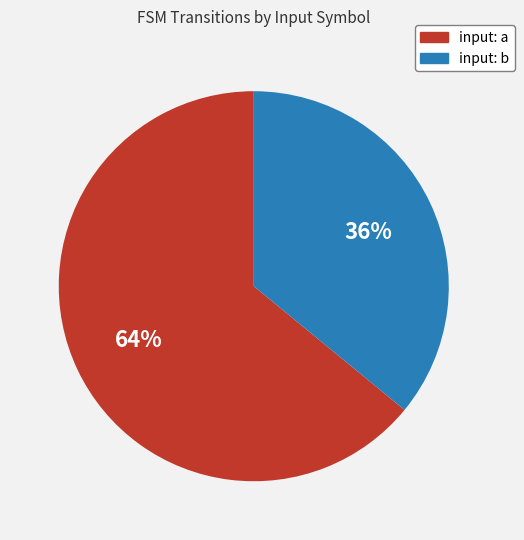

To the nearest percent, what is the average slice percentage?

50%